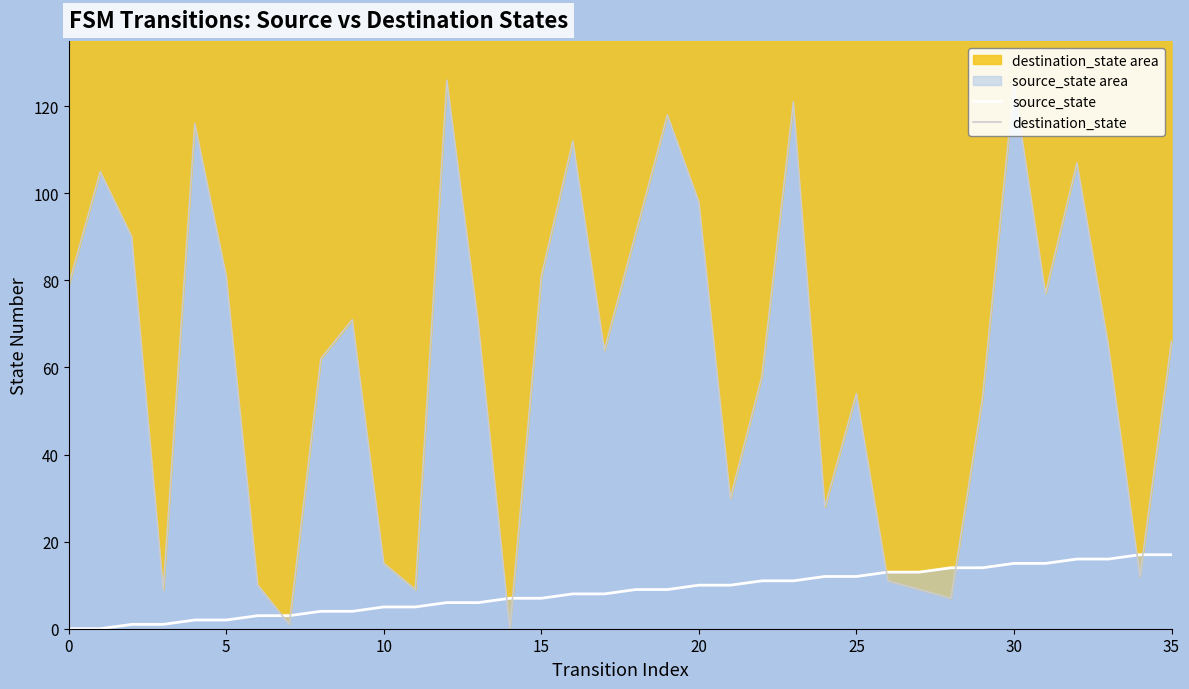

How many lines are shown in the chart?

2